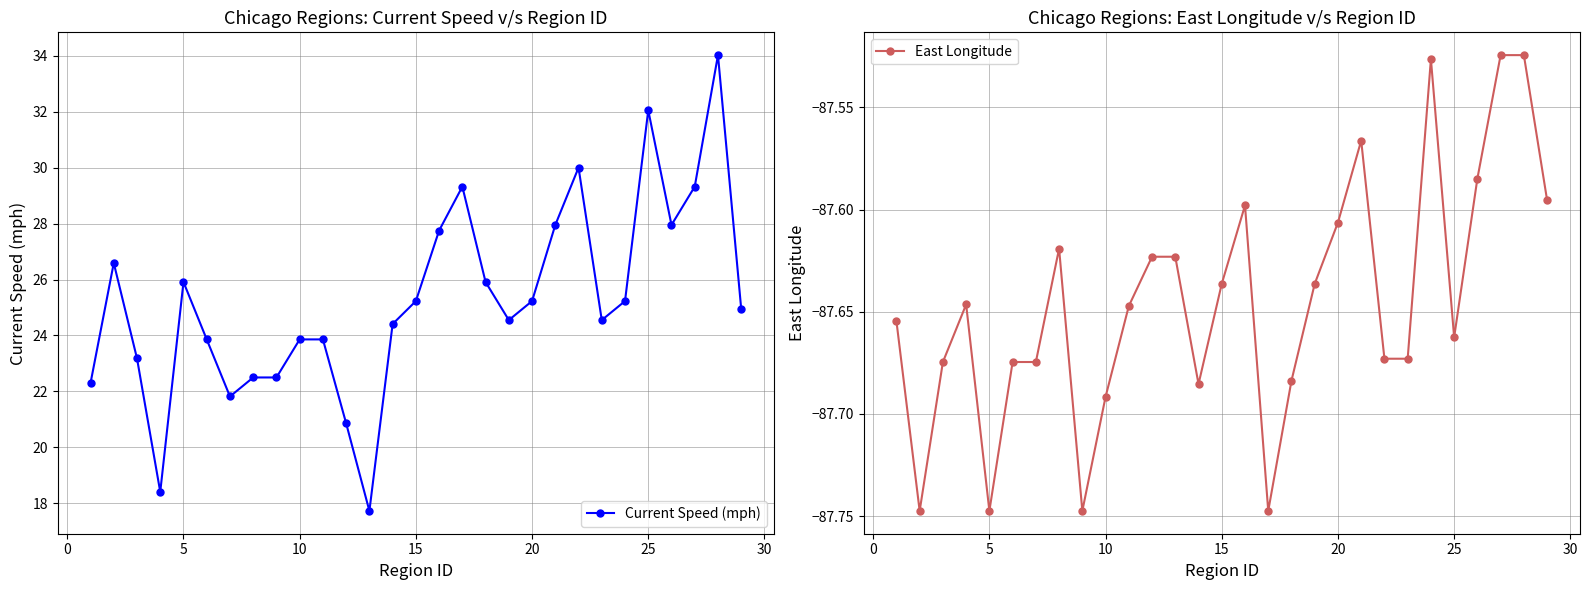

True or false: East Longitude and Current Speed (mph) cross at least once.

False